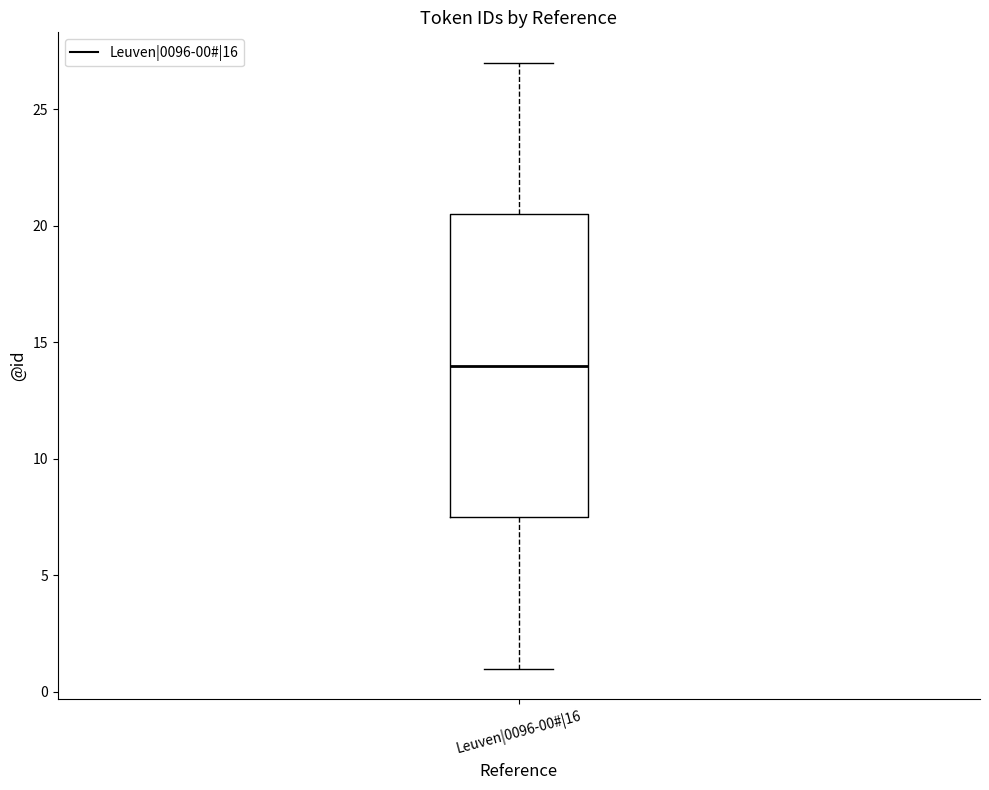

Transcribe this box plot: give where the median line is, the range the box spans, and where the two whiskers end, as read against the y-axis. The values are not printed on the chart, so give them approximately, as read against the axis.

median 14.0, box 7.5 to 20.5, whiskers 1.0 to 27.0